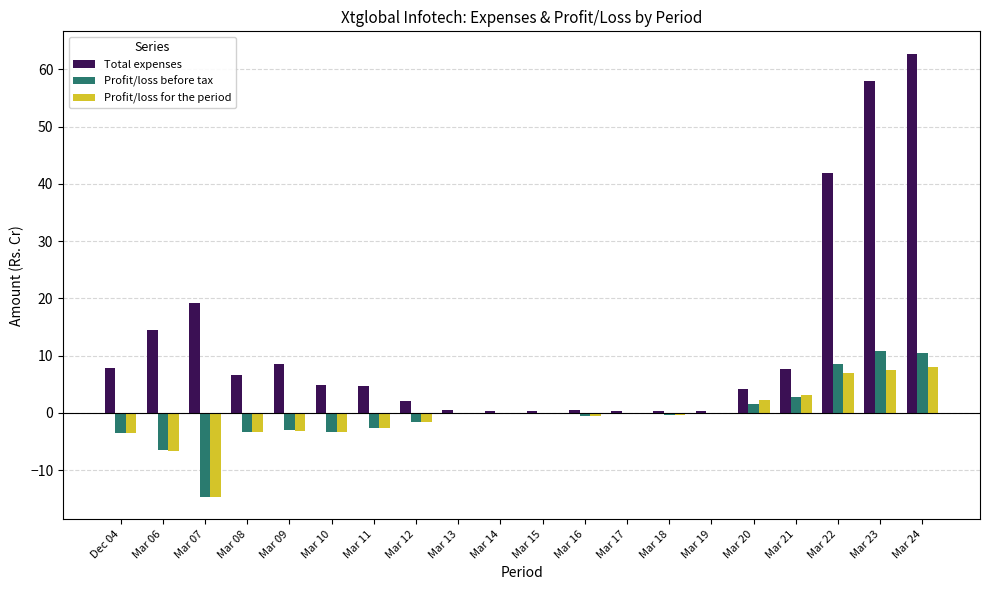

Which category has the highest value across all series?

Mar 24